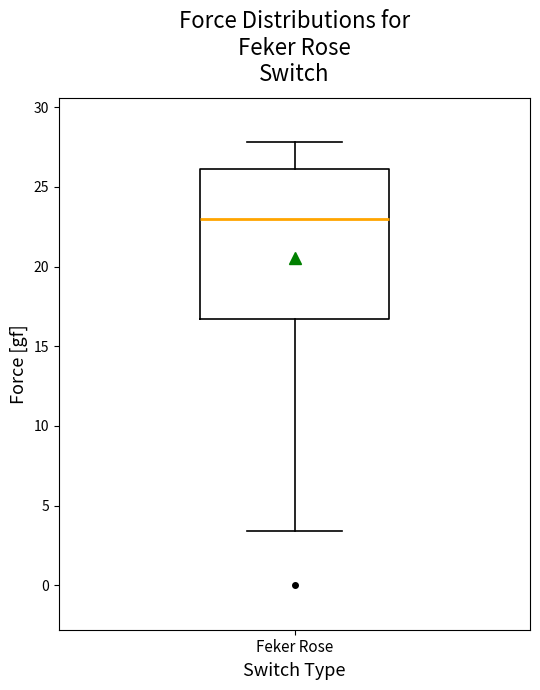

Where does the median line of the box for Feker Rose sit on the y-axis? The values are not printed on the chart, so give them approximately, as read against the axis.

23.0